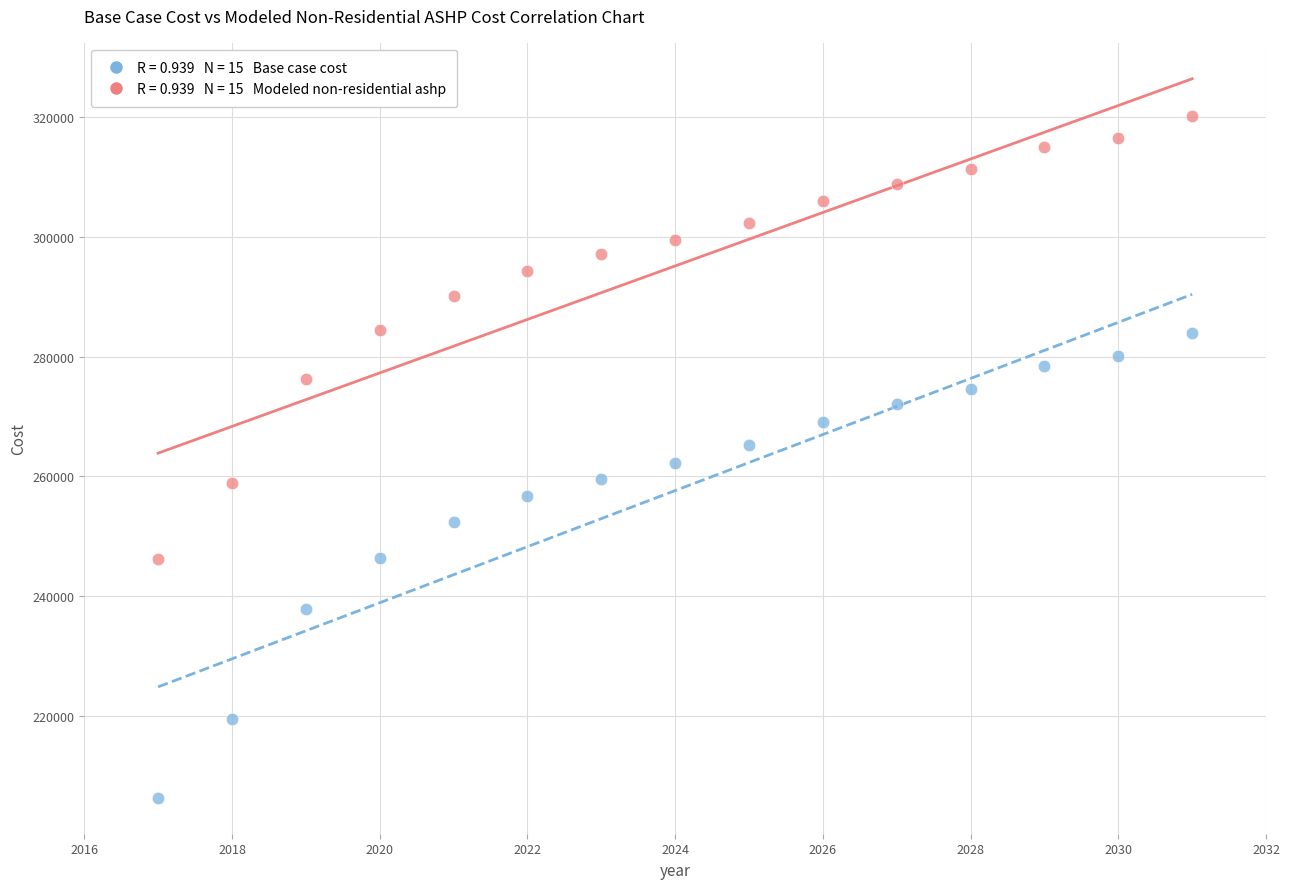

Across all data points, what is the range of Y values (max minus min)?

113871.1